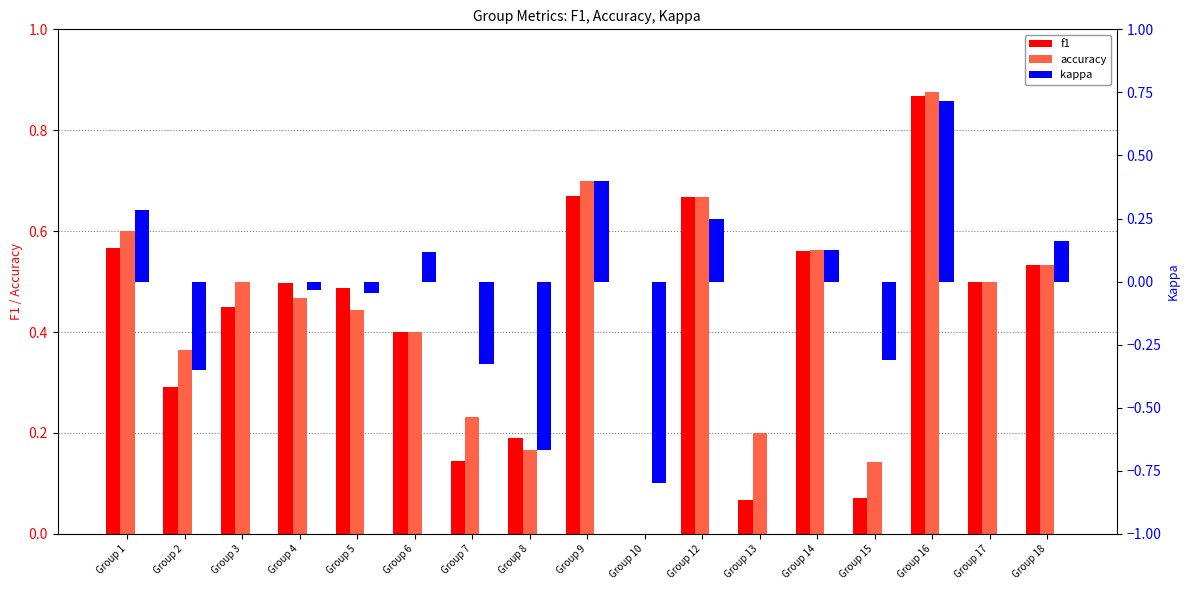

What are all the series names shown in the legend?

f1, accuracy, kappa